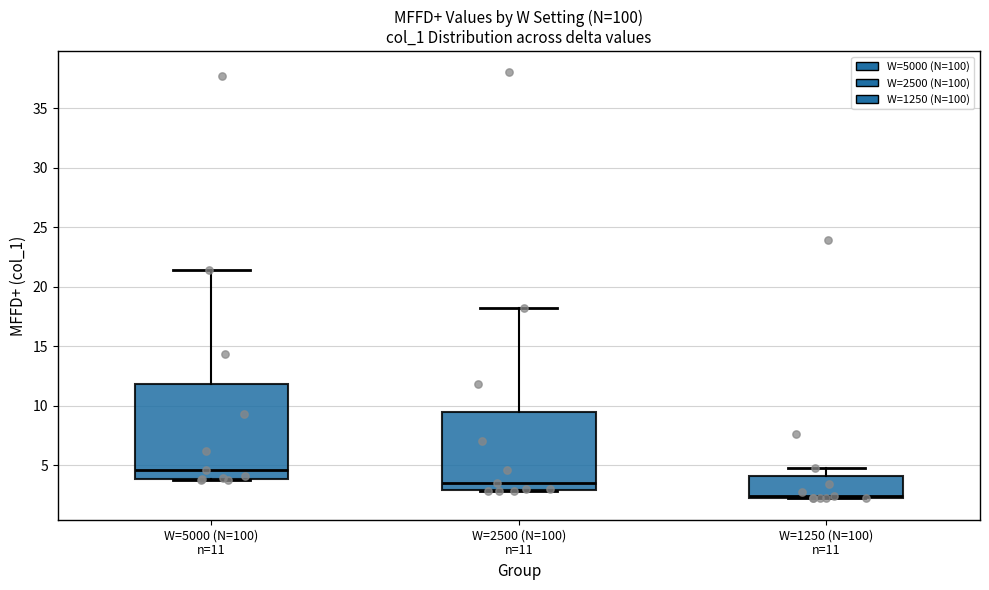

Reading left to right, transcribe this box plot: for each box, give where its median line is, the range the box spans, and where its two whiskers end, as read against the y-axis. The values are not printed on the chart, so give them approximately, as read against the axis.

W=5000 (N=100) n=11: median 4.5, box 4.0 to 12.0, whiskers 4.0 to 21.5
W=2500 (N=100) n=11: median 3.5, box 3.0 to 9.5, whiskers 3.0 to 18.0
W=1250 (N=100) n=11: median 2.5, box 2.0 to 4.0, whiskers 2.0 to 5.0